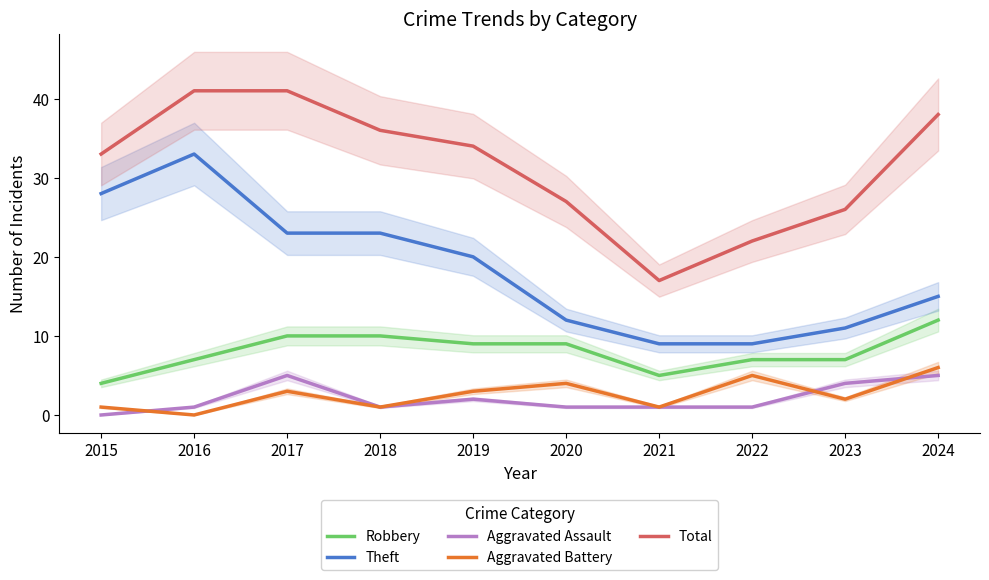

Reading left to right, transcribe all the data shown in this chart.

Robbery: 2015=4	2016=7	2017=10	2018=10	2019=9	2020=9	2021=5	2022=7	2023=7	2024=12
Theft: 2015=28	2016=33	2017=23	2018=23	2019=20	2020=12	2021=9	2022=9	2023=11	2024=15
Aggravated Assault: 2015=0	2016=1	2017=5	2018=1	2019=2	2020=1	2021=1	2022=1	2023=4	2024=5
Aggravated Battery: 2015=1	2016=0	2017=3	2018=1	2019=3	2020=4	2021=1	2022=5	2023=2	2024=6
Total: 2015=33	2016=41	2017=41	2018=36	2019=34	2020=27	2021=17	2022=22	2023=26	2024=38